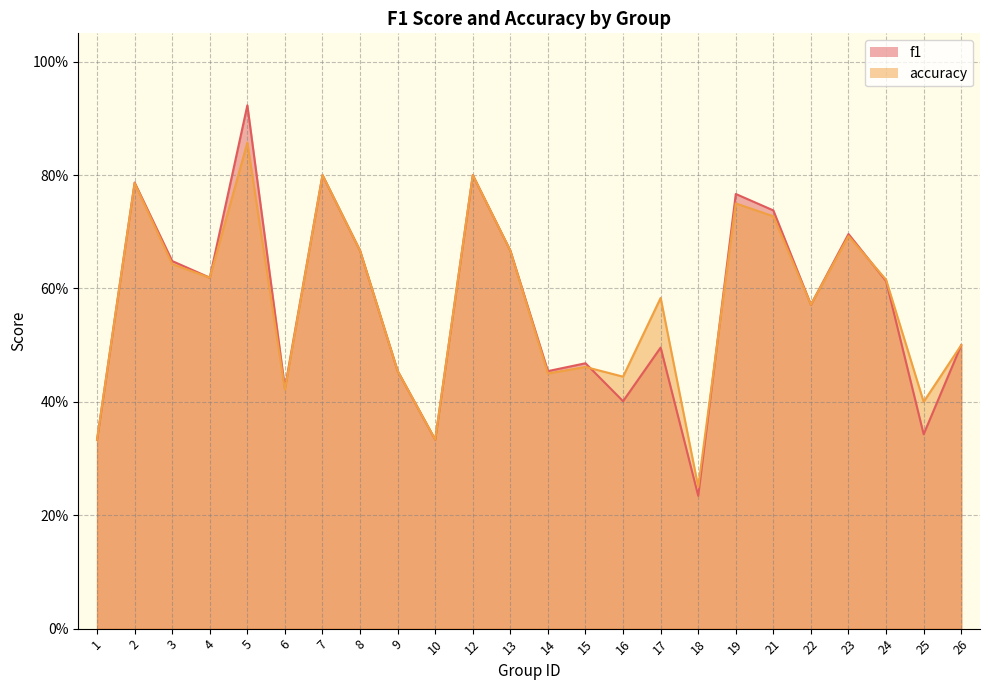

Does the chart have visible grid lines?

Yes